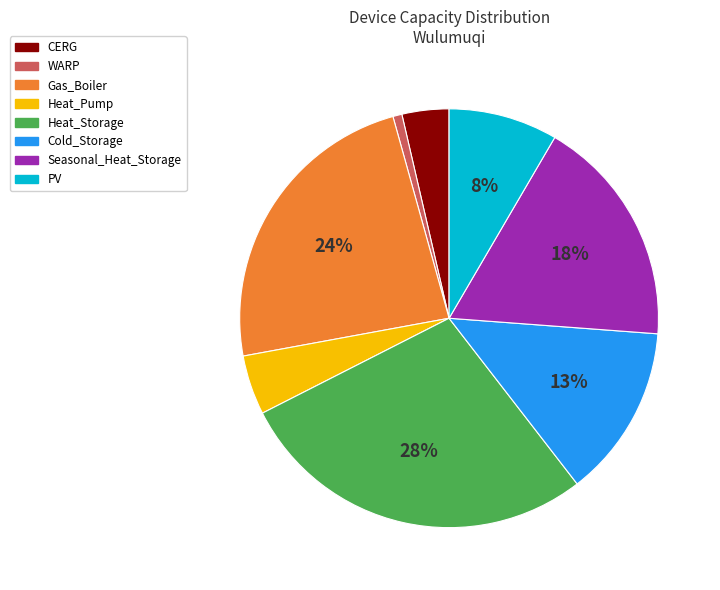

Combined, do Heat_Storage and Heat_Pump account for over 50%?

No